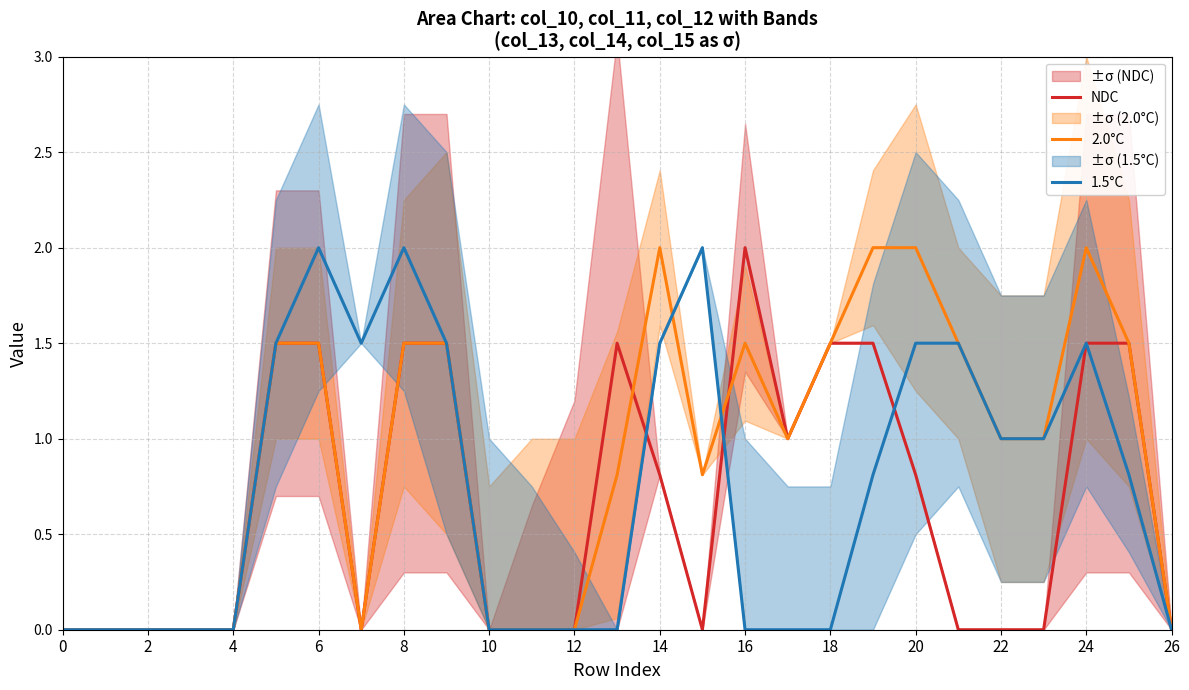

What is the highest value of the NDC series?

2.0